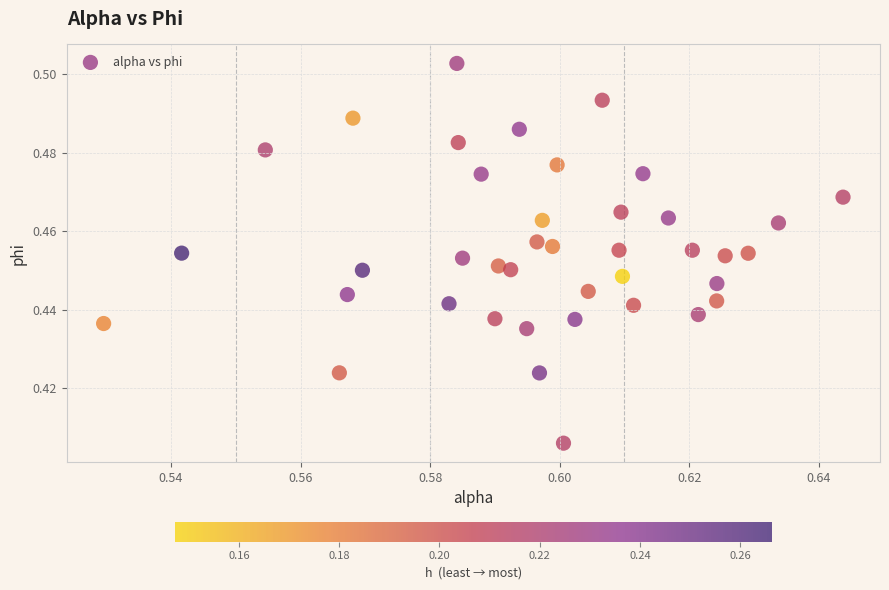

How many data points are displayed?

40